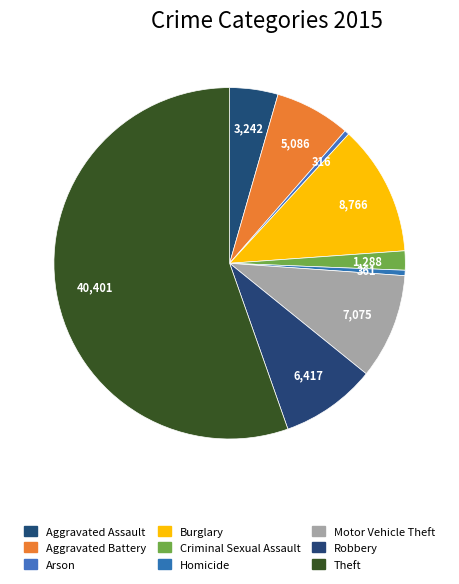

To the nearest percent, what is the difference between the largest and smallest slice percentages?

55%